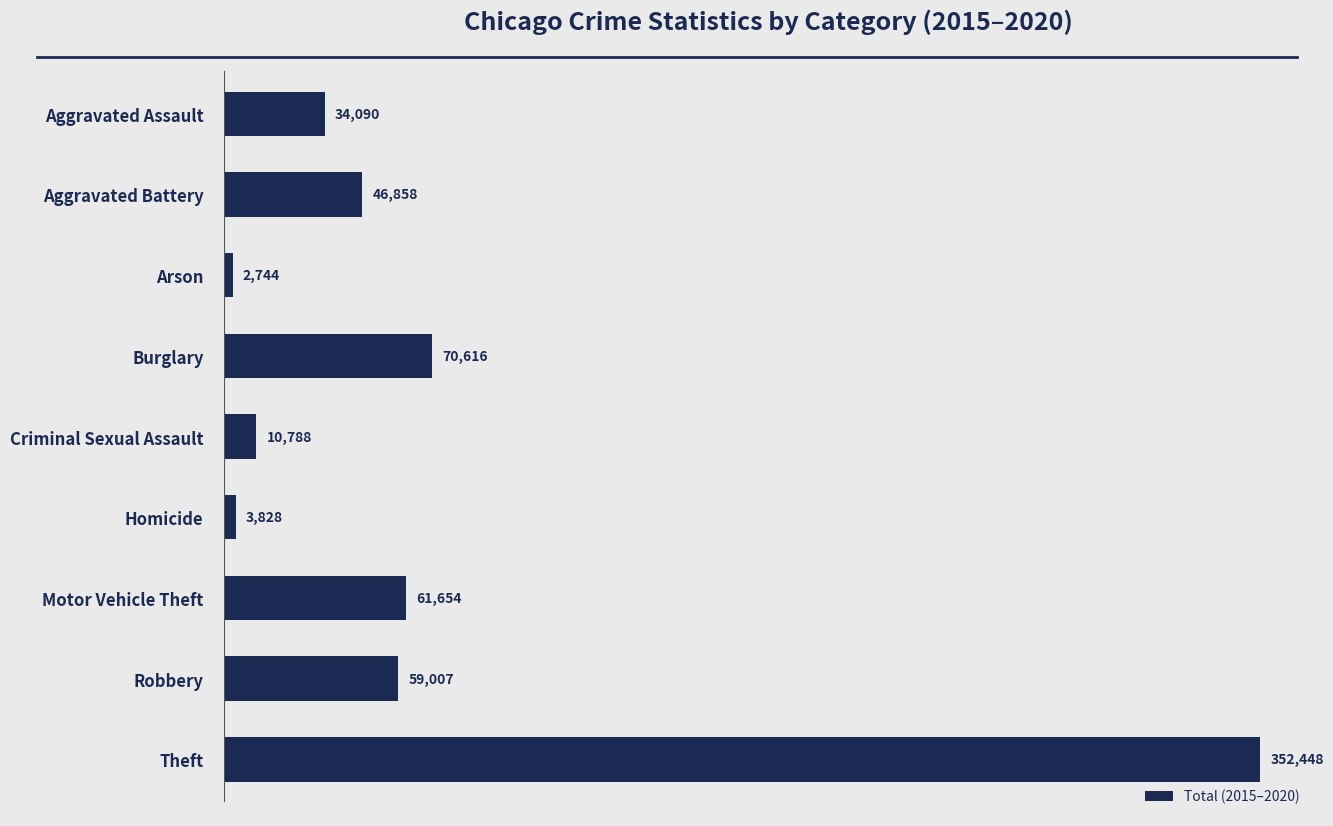

Read the value at Burglary, to the nearest 100.

70600